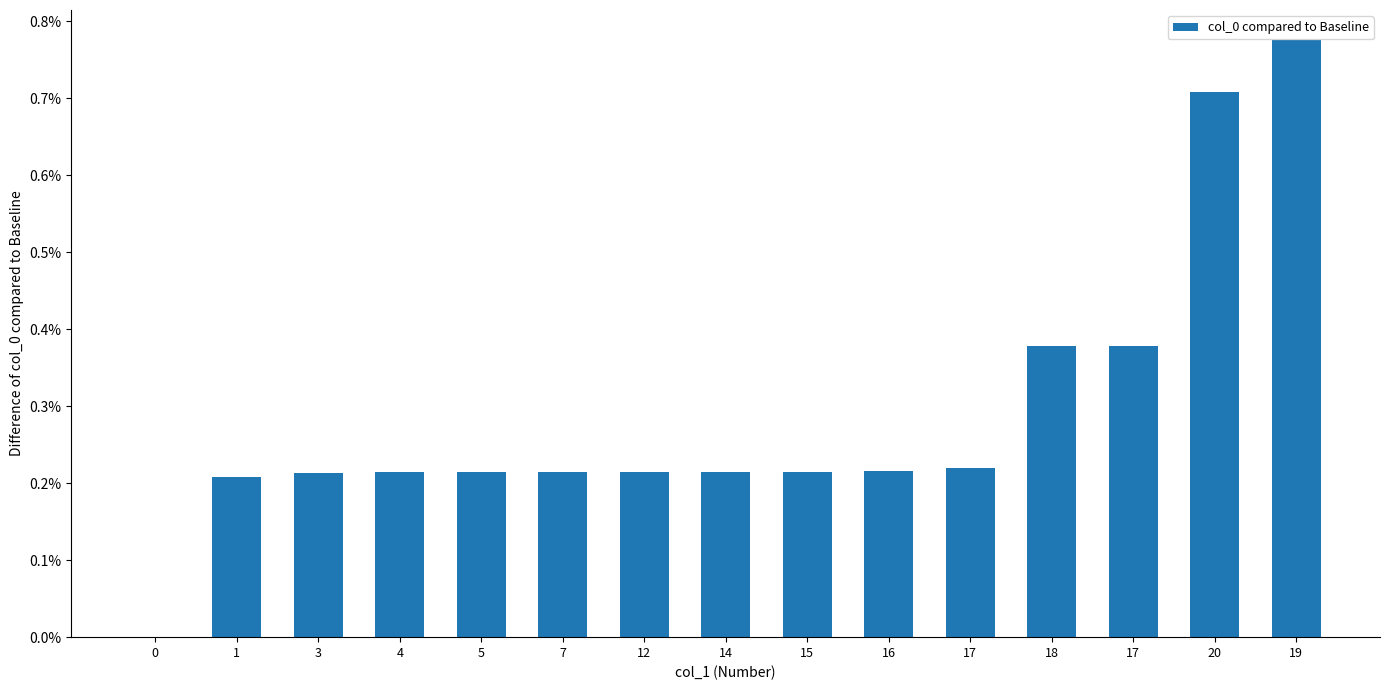

Are the bars horizontal?

No